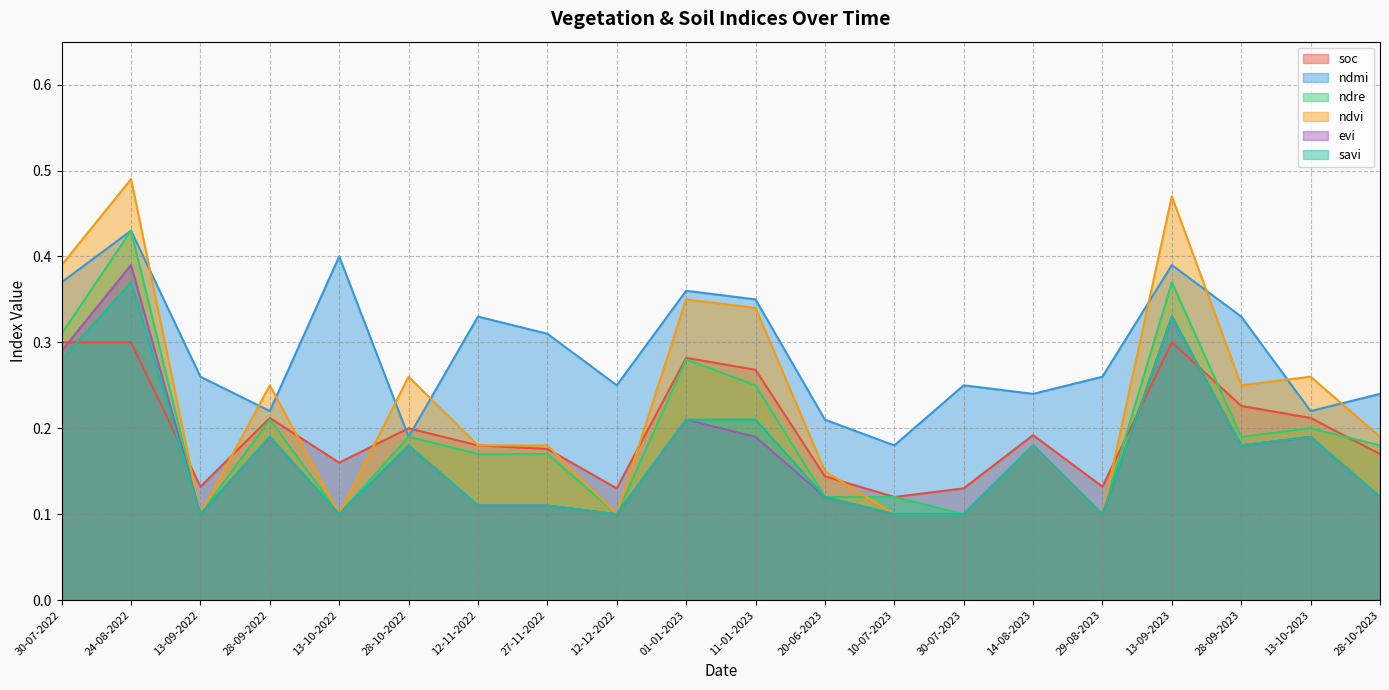

The savi series shows 0.1 at 28-10-2023. True or false?

True